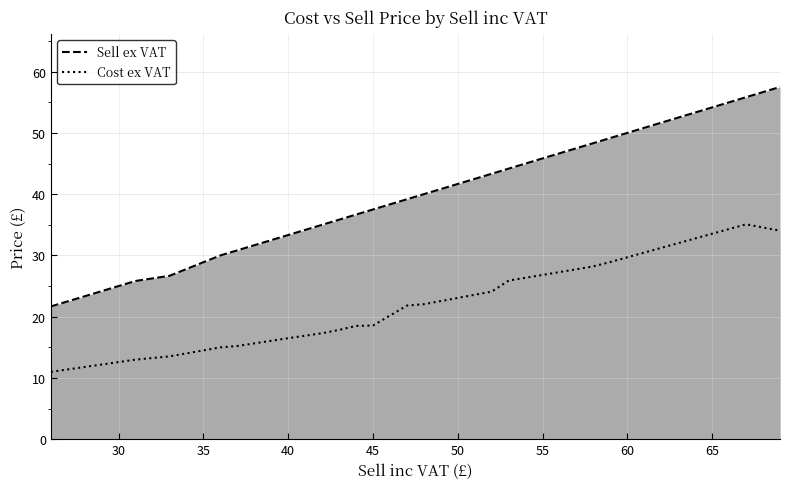

The value of Cost ex VAT at 67 is 56.9. True or false?

False